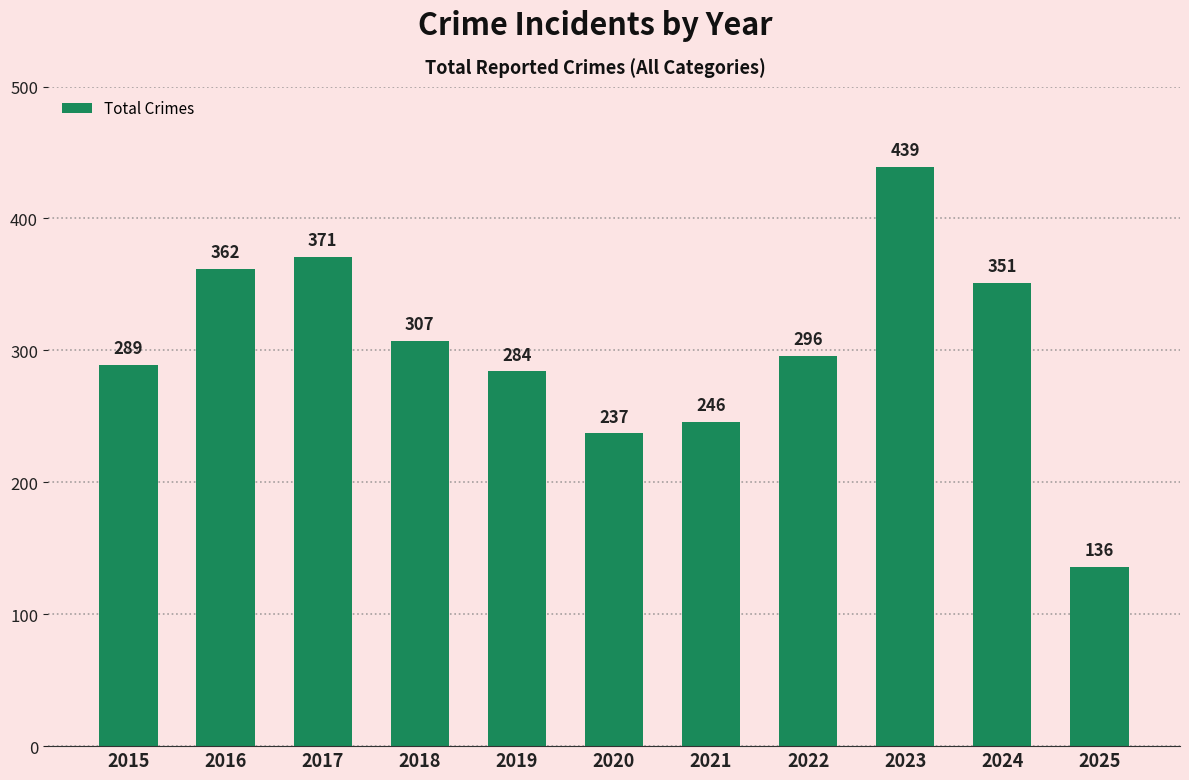

At which label does the data first exceed 296?

2016